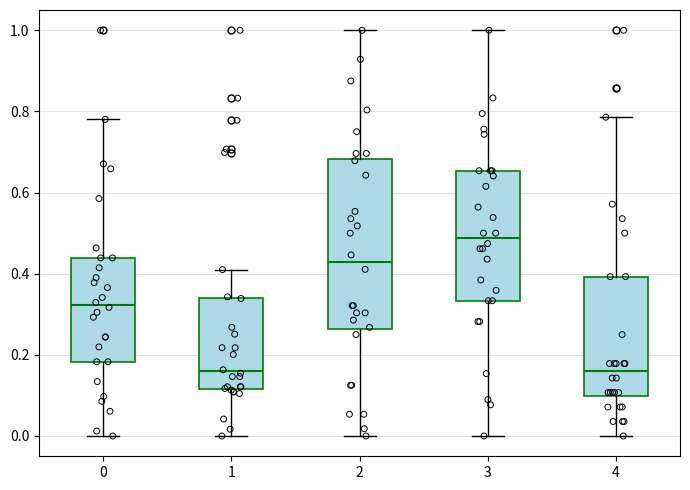

Reading left to right, transcribe this box plot: for each box, give where its median line is, the range the box spans, and where its two whiskers end, as read against the y-axis. The values are not printed on the chart, so give them approximately, as read against the axis.

0: median 0.32, box 0.18 to 0.44, whiskers 0.00 to 0.78
1: median 0.16, box 0.12 to 0.34, whiskers 0.00 to 0.42
2: median 0.42, box 0.26 to 0.68, whiskers 0.00 to 1.00
3: median 0.48, box 0.34 to 0.66, whiskers 0.00 to 1.00
4: median 0.16, box 0.10 to 0.40, whiskers 0.00 to 0.78